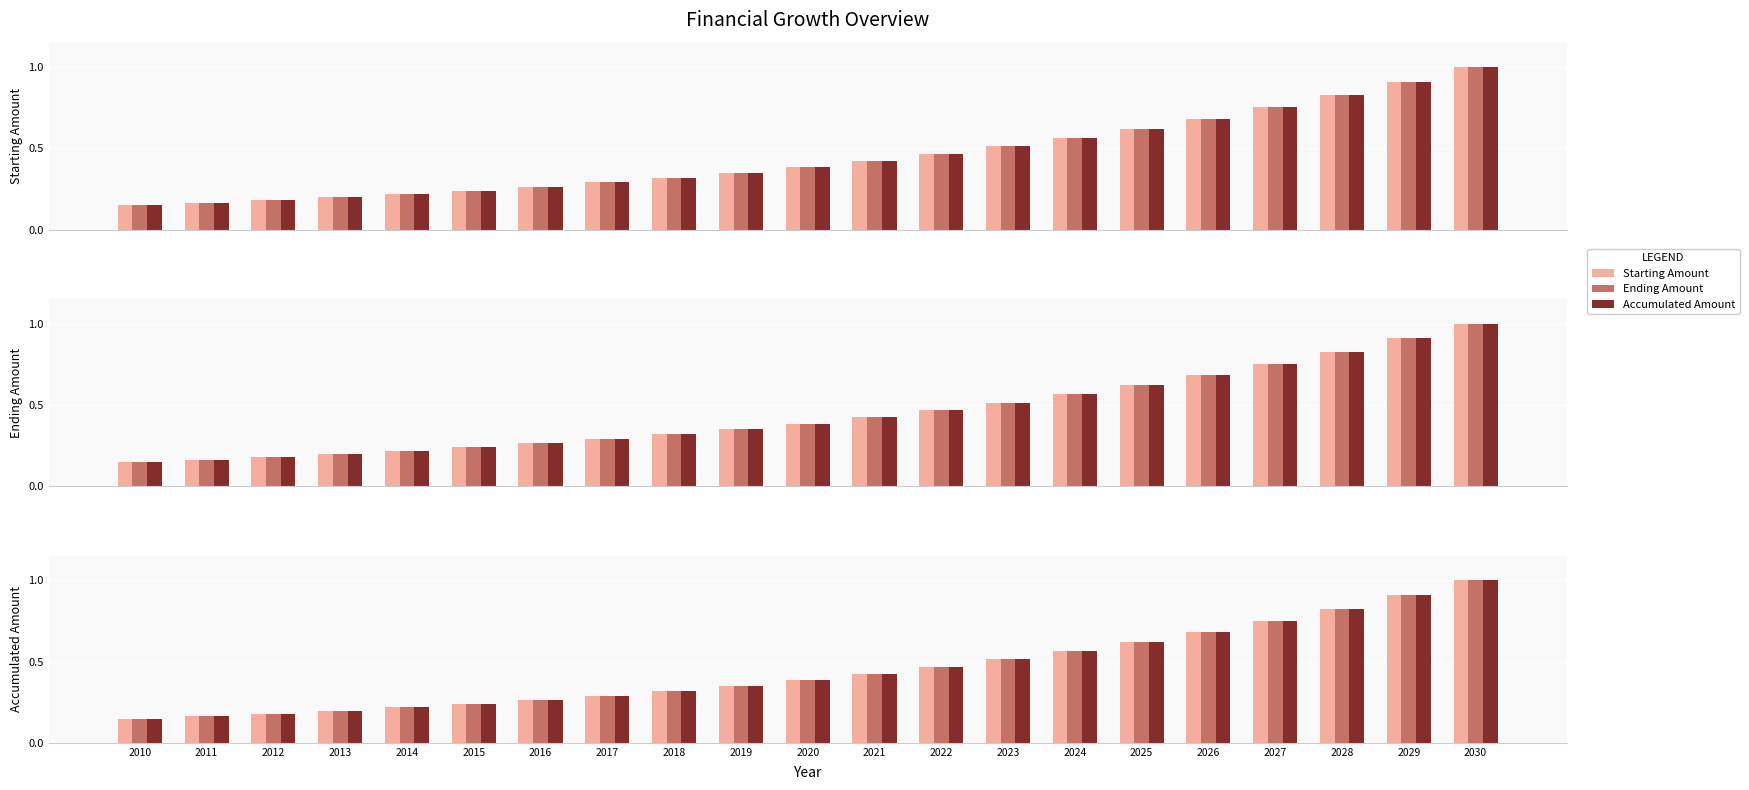

Count the Ending Amount values in the range 0 to 1.

21